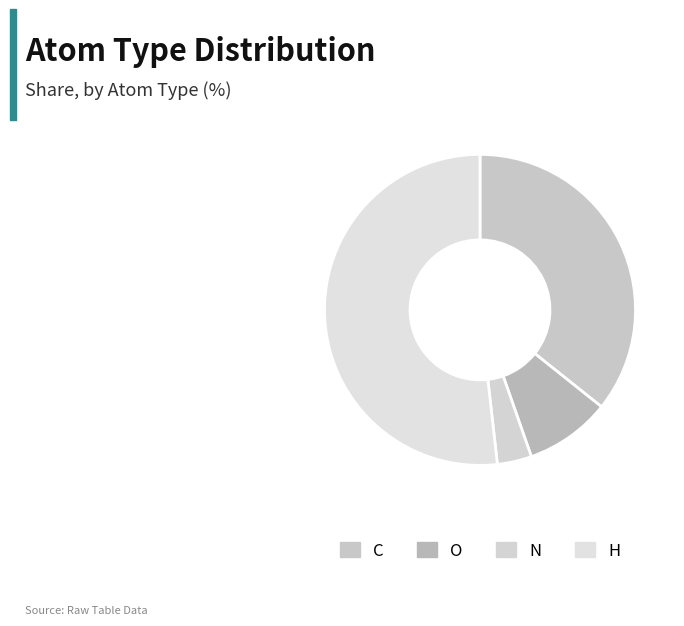

How many slices are in this pie chart?

4